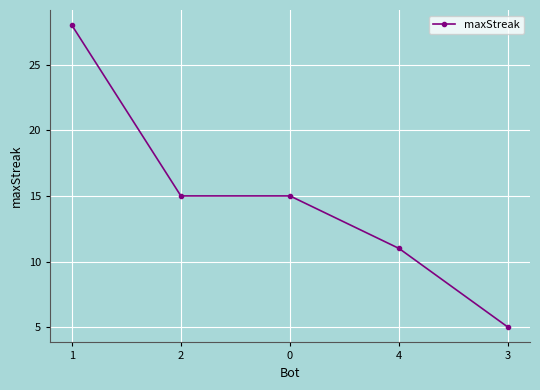

What is the difference between the maximum and minimum values?

23